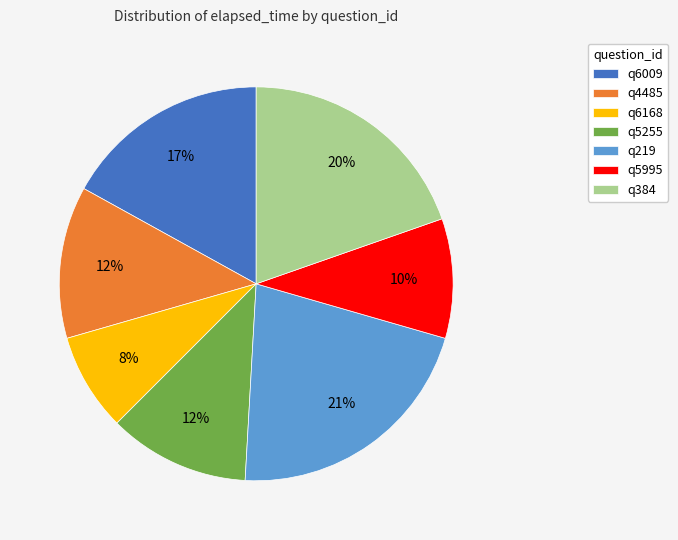

Does any single category account for the majority?

No